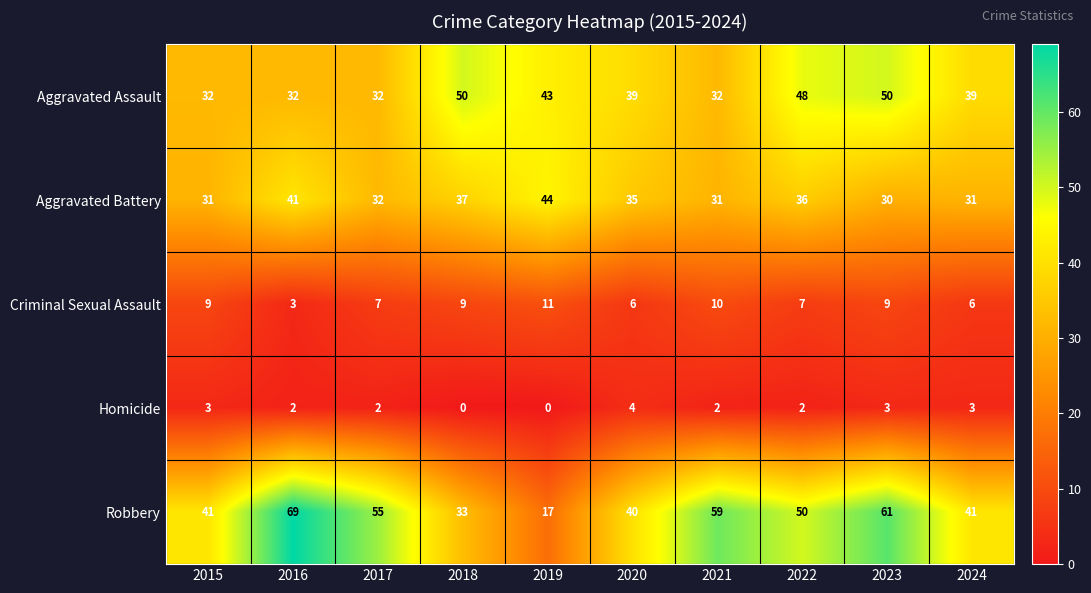

Count the number of categories in the chart.

10